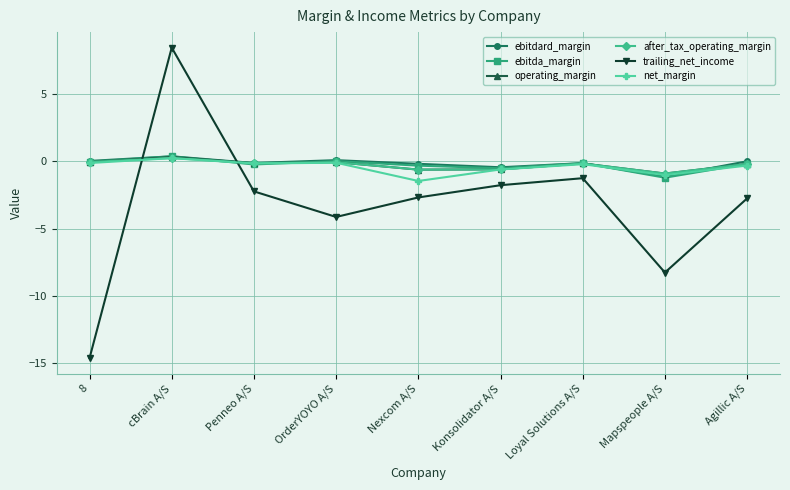

Is the value of ebitda_margin at Nexcom A/S greater than the value of trailing_net_income at Agillic A/S?

Yes